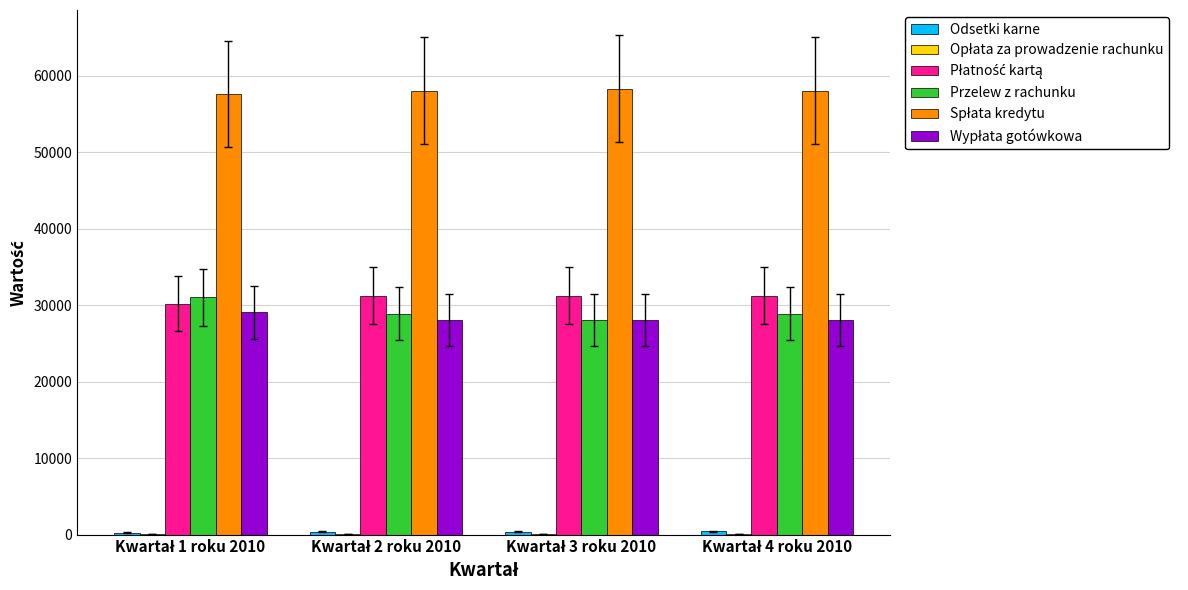

Count the number of categories in the chart.

4